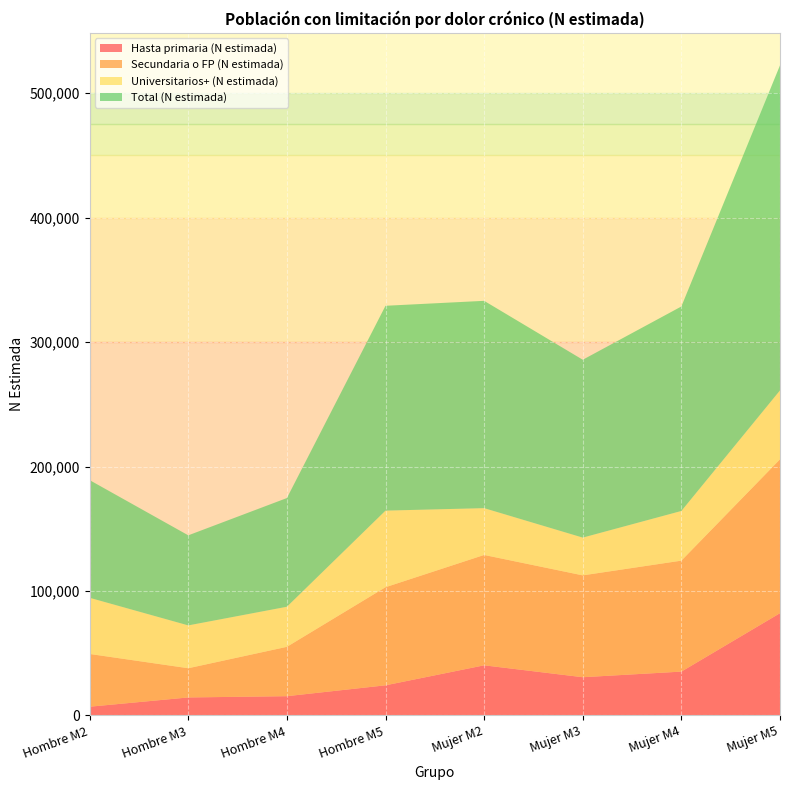

Reading left to right, extract all data points from this chart.

Hasta primaria (N estimada): 7034	14472	15495	24227	40297	30735	35241	82189
Secundaria o FP (N estimada): 42379	23474	39651	78814	88660	81823	89156	123614
Universitarios+ (N estimada): 45126	34418	32197	61540	37610	30343	39908	55371
Total (N estimada): 94538	72364	87342	164581	166568	142901	164305	261173